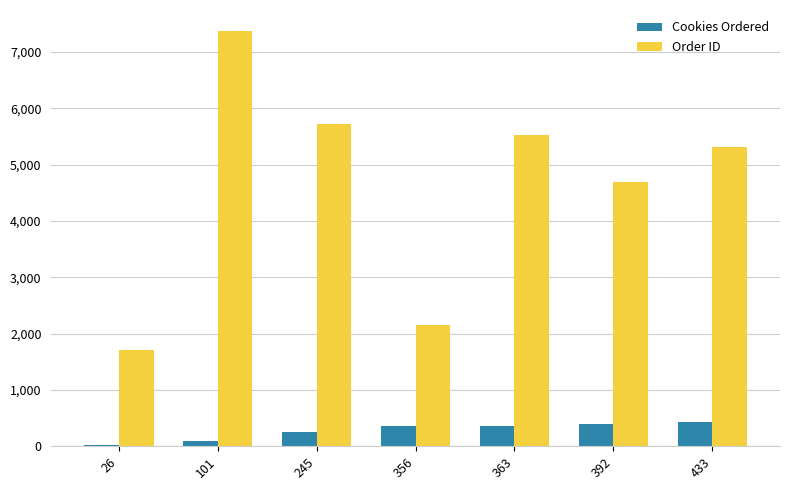

Count the number of categories in the chart.

7